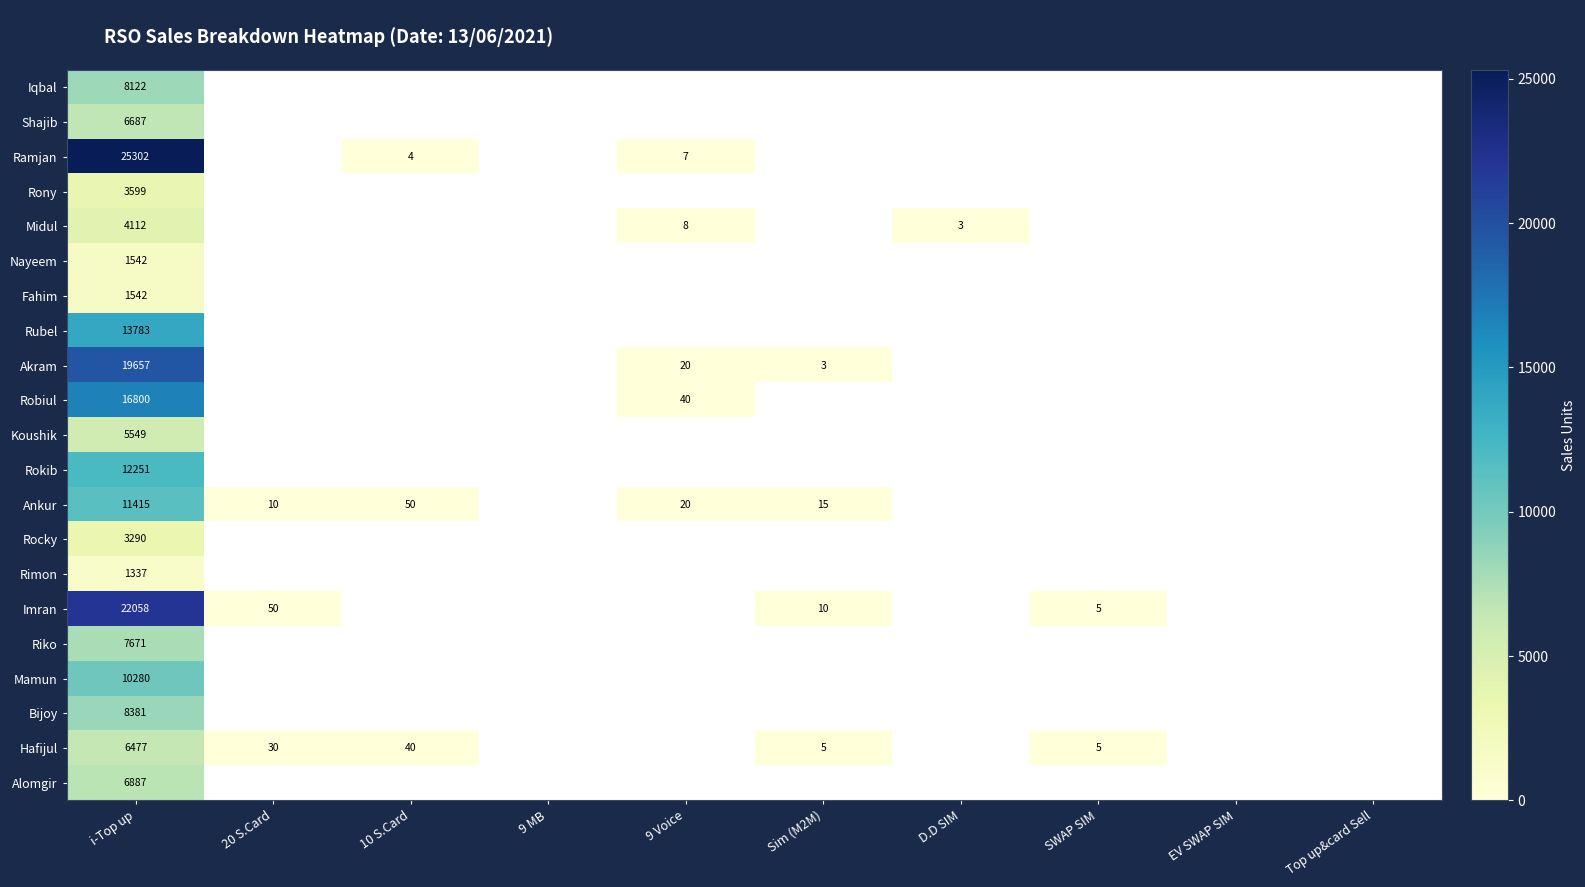

Is it true that Ramjan equals 42069 at i-Top up?

False